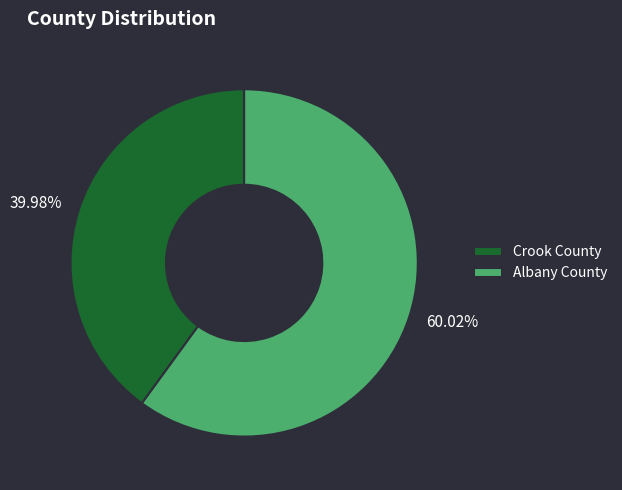

The Albany County slice represents 70% of the pie. True or false?

False